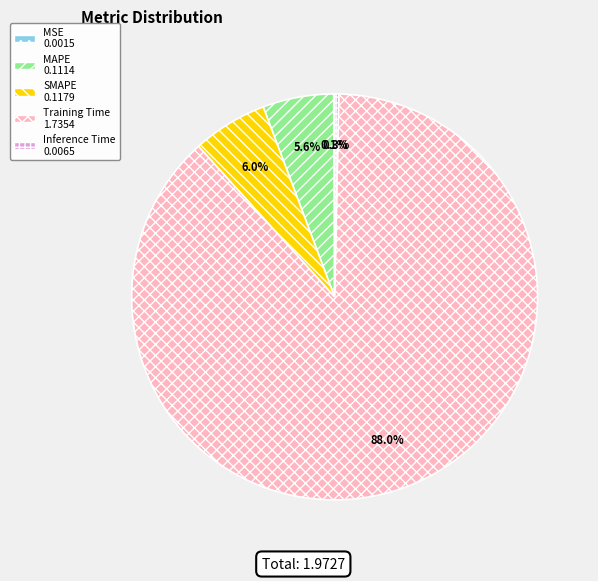

To the nearest percent, what is the average slice percentage?

20%